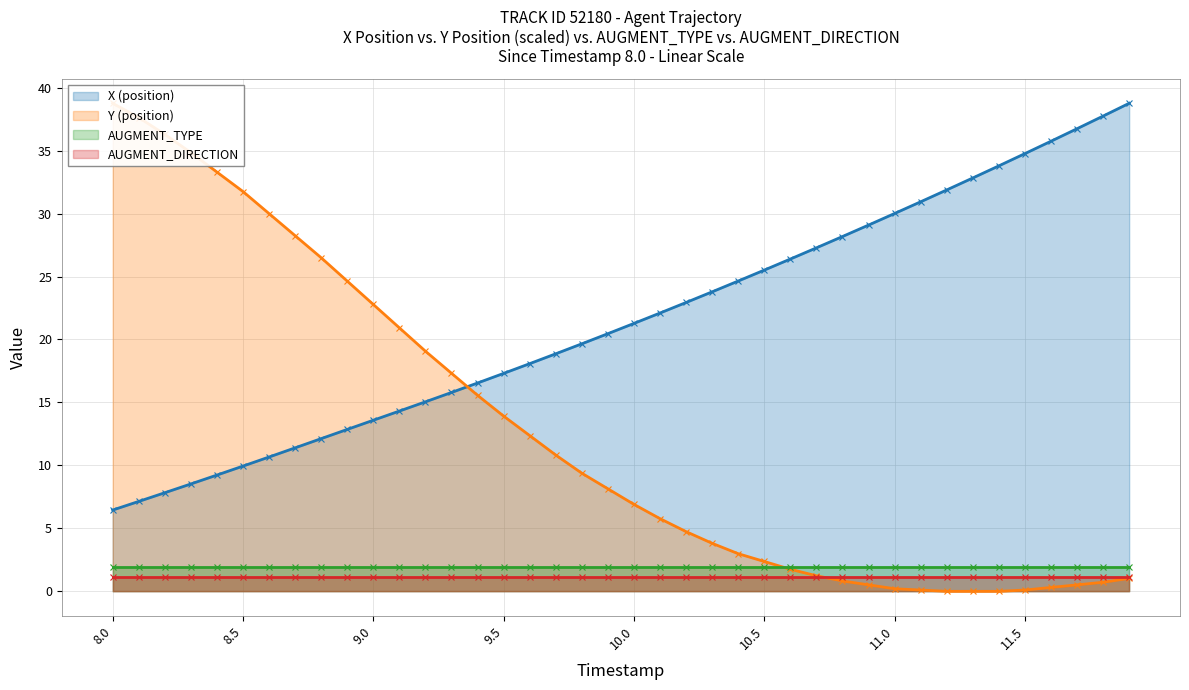

What is the difference between the maximum and minimum values in the Y (position) series?

38.8